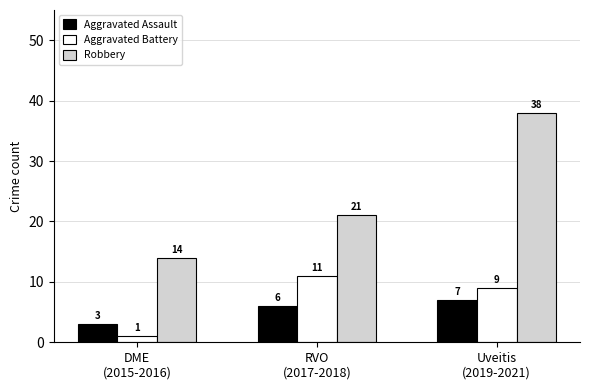

At RVO
(2017-2018), list the series in order from largest to smallest.

Robbery, Aggravated Battery, Aggravated Assault